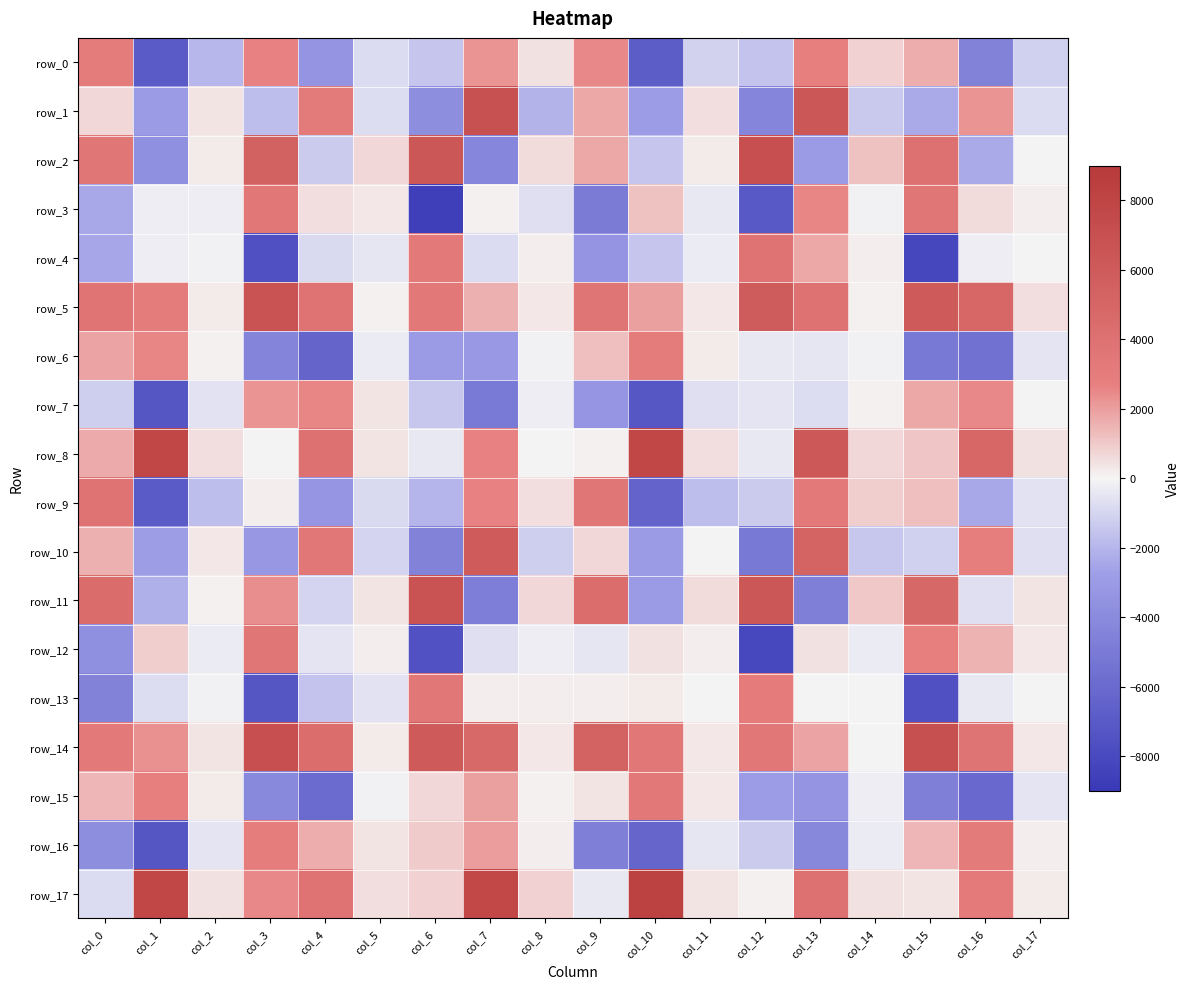

What is the difference between the maximum and minimum values in the row_15 series?

9473.7